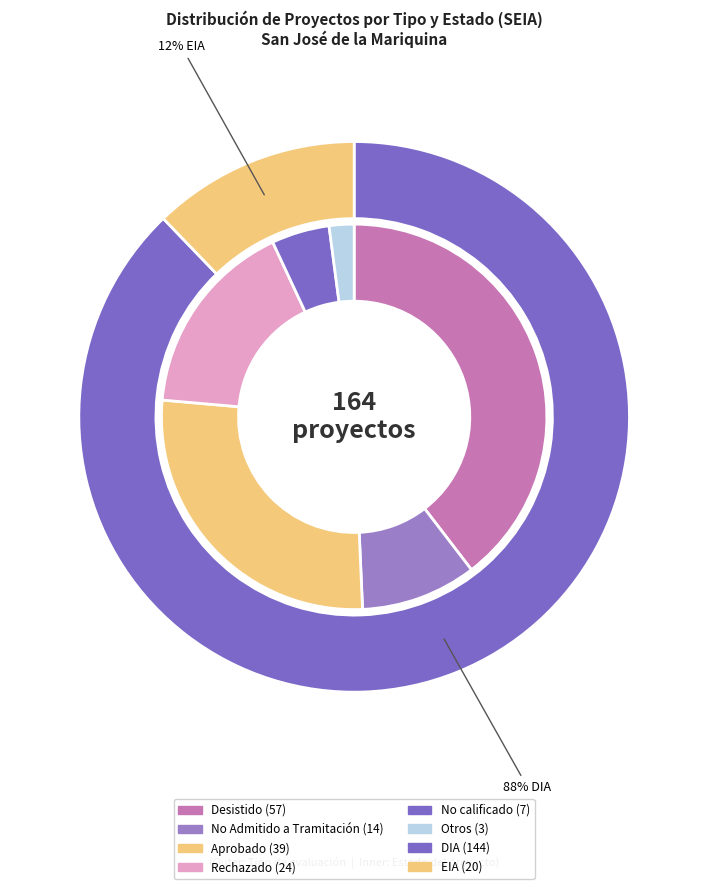

How many segments does this pie chart have?

2